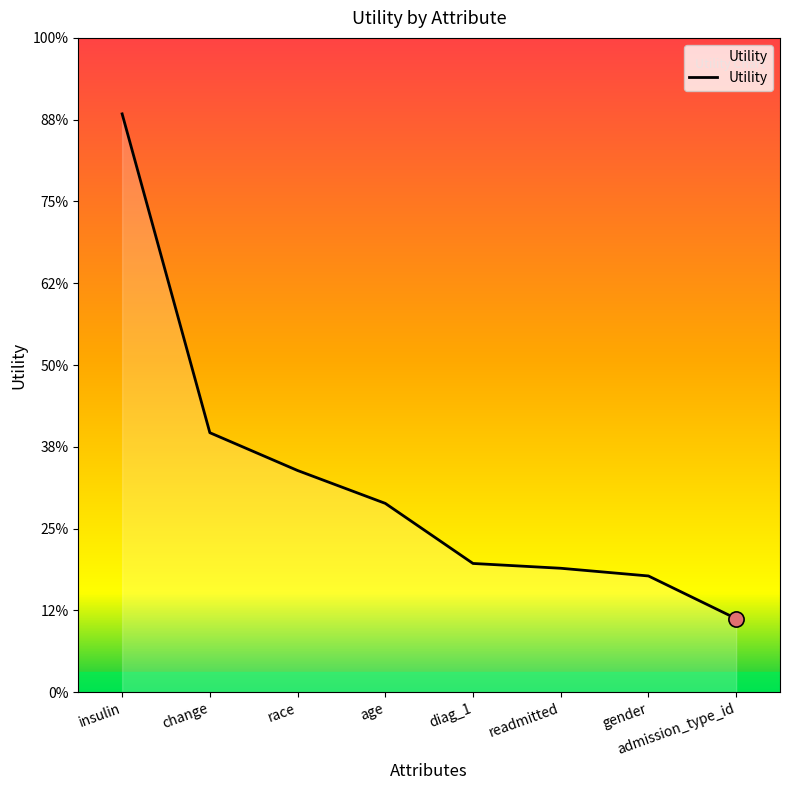

What is the change in value from readmitted to admission_type_id?

-0.1